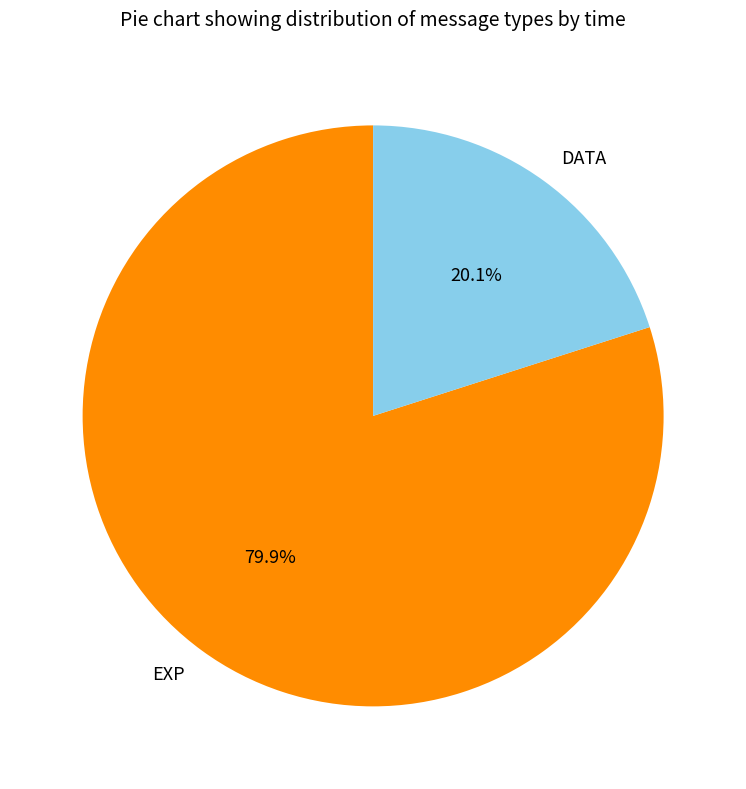

Which has a higher value, EXP or DATA?

EXP